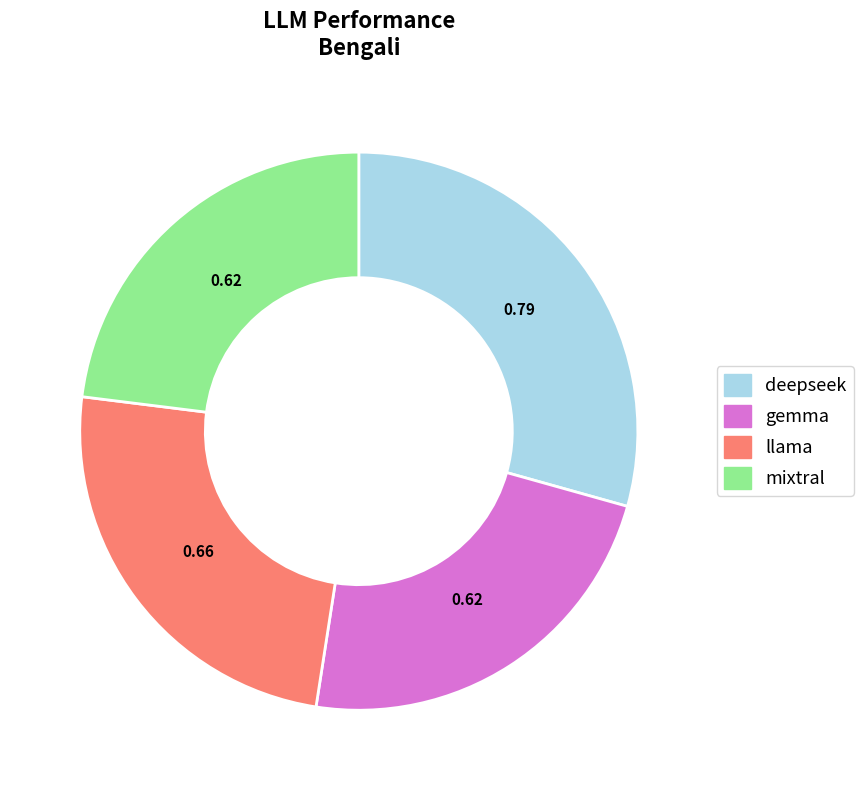

Is there a majority slice in this chart?

No